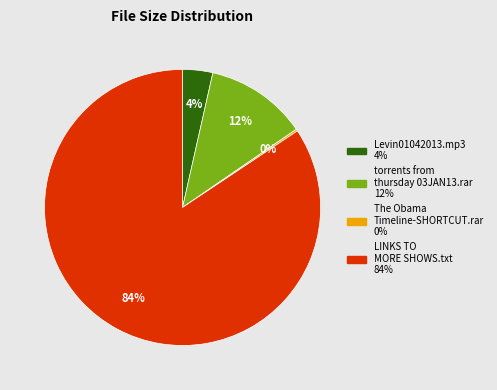

Between LINKS TO MORE SHOWS.txt and Levin01042013.mp3, which is larger?

LINKS TO MORE SHOWS.txt